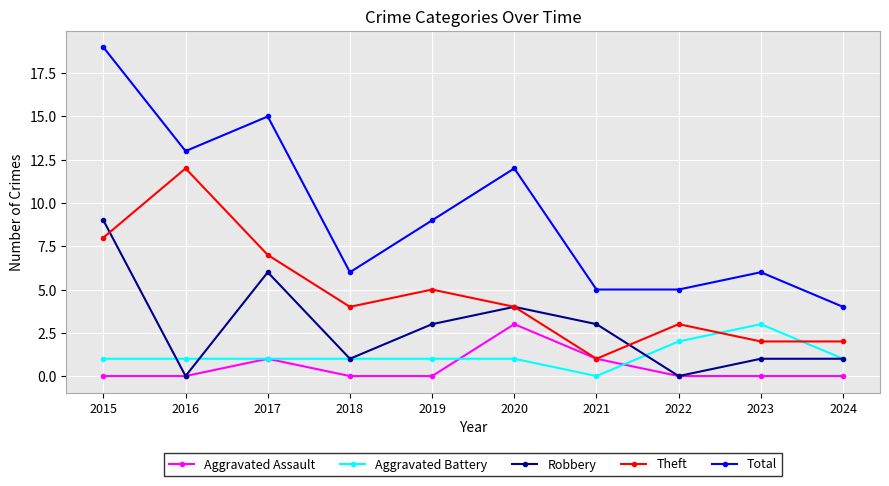

Does the chart have visible grid lines?

Yes